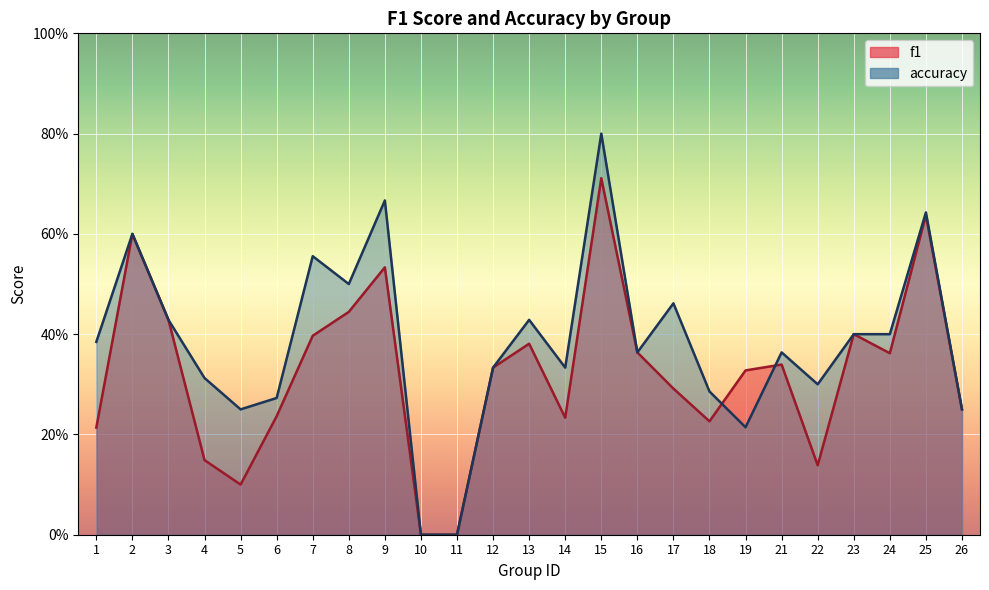

Which series ends up on top after the final intersection of accuracy and f1?

accuracy